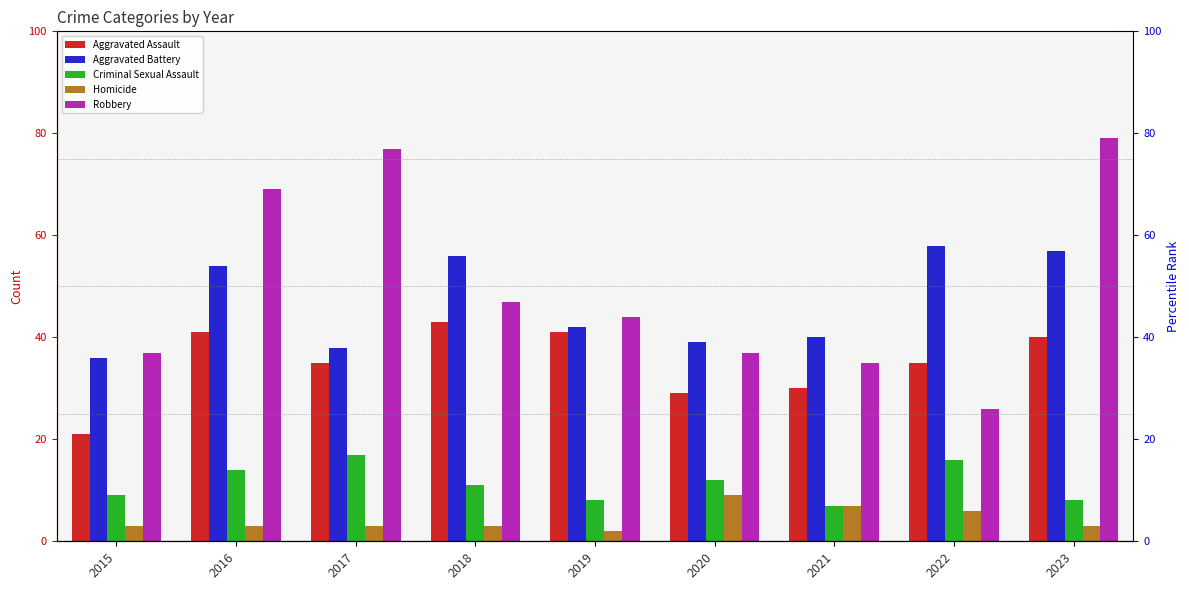

How many bars are there in each group?

5